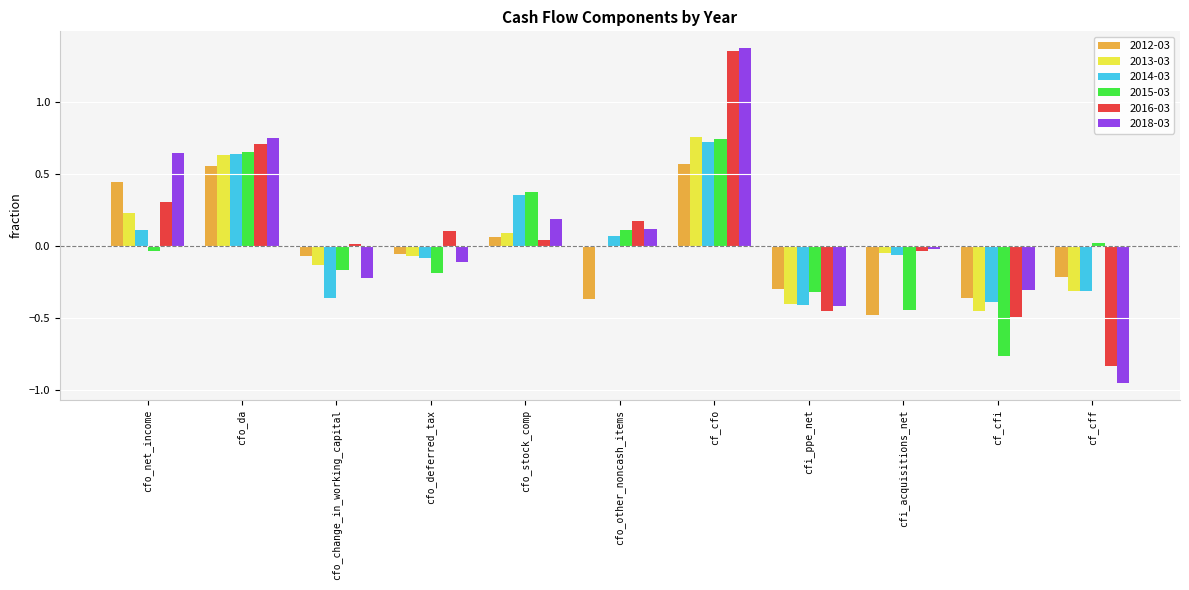

True or false: 2012-03 has a value of -0.2 at cf_cff.

True